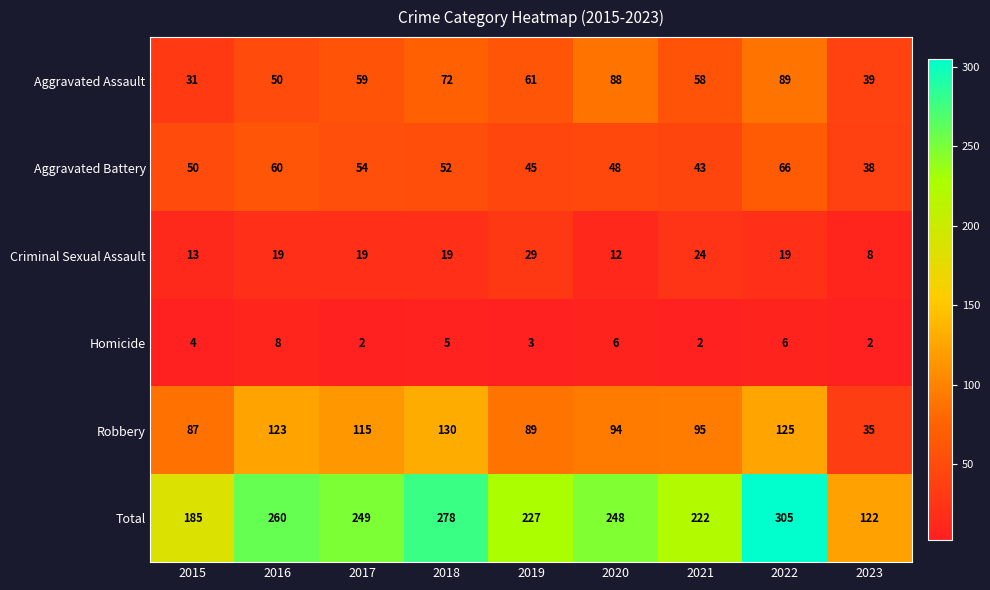

What is the spread (max minus min) of values at 2017?

247